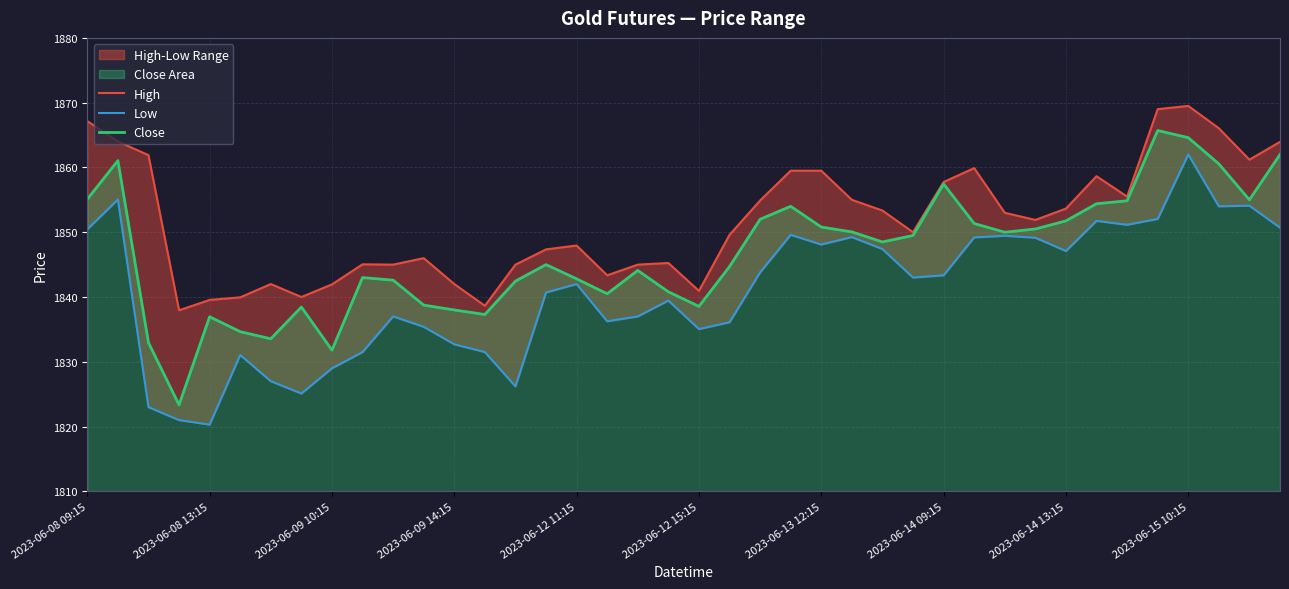

What is the total value across all series at 33?

5564.8